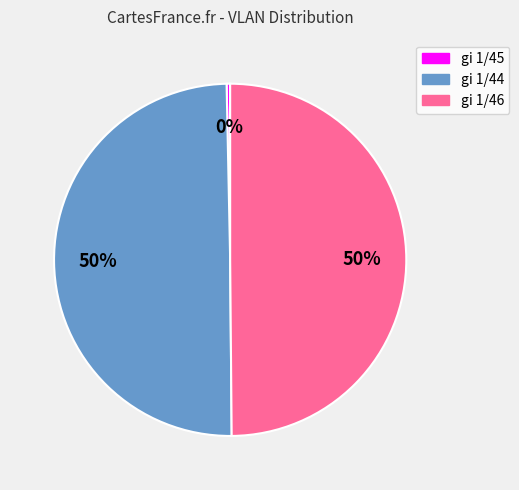

Between gi 1/45 and gi 1/44, which is larger?

gi 1/44